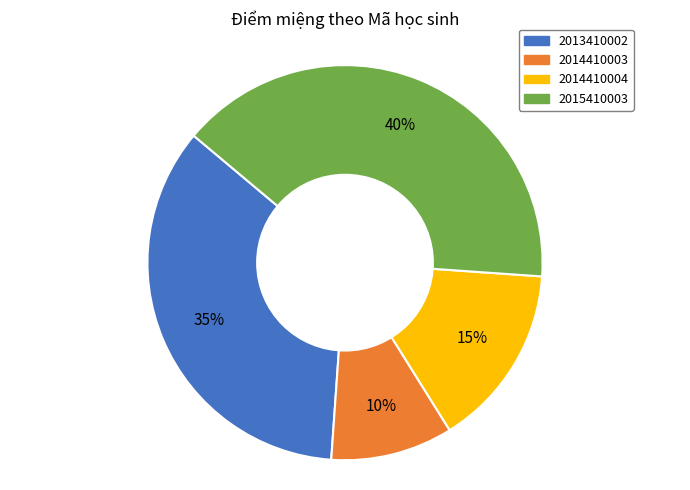

Between 2015410003 and 2014410004, which is larger?

2015410003